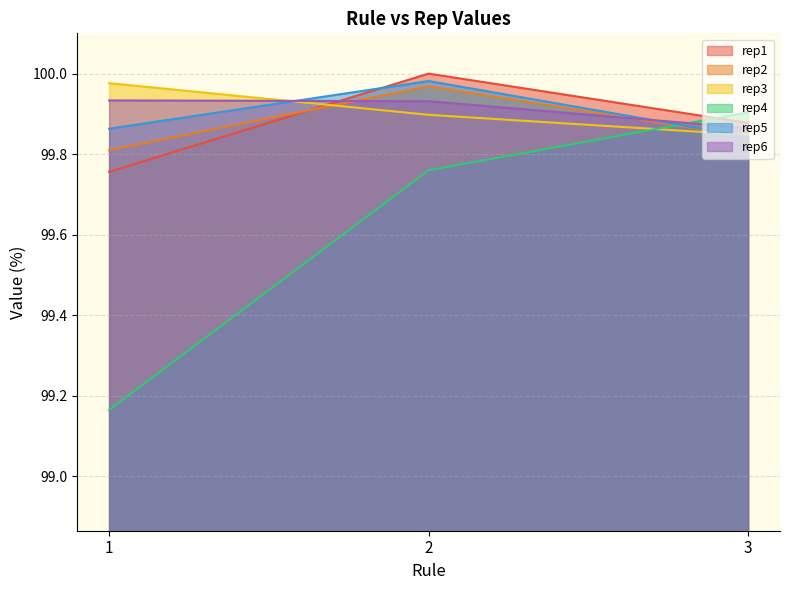

Rank the series by their maximum value, from highest to lowest.

rep1, rep5, rep3, rep2, rep6, rep4